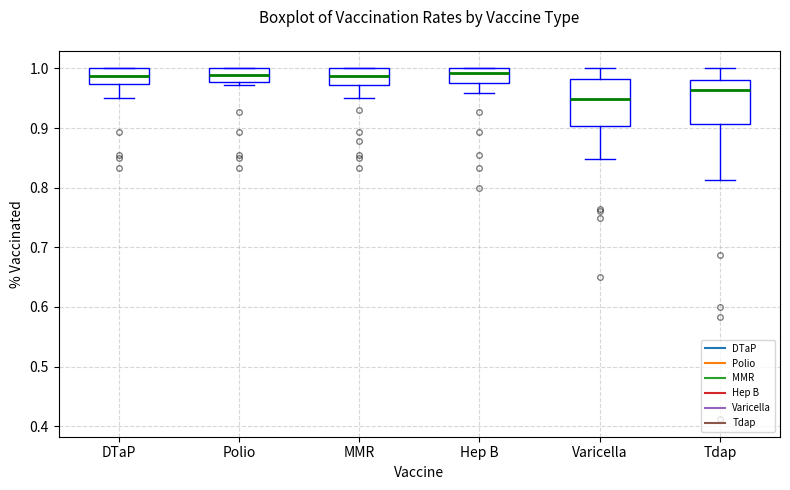

Reading left to right, read every box against the y-axis: the position of its median line, the range the box covers, and the ends of its whiskers. The values are not printed on the chart, so give them approximately, as read against the axis.

DTaP: median 0.99, box 0.97 to 1.00, whiskers 0.95 to 1.00
Polio: median 0.99, box 0.98 to 1.00, whiskers 0.97 to 1.00
MMR: median 0.99, box 0.97 to 1.00, whiskers 0.95 to 1.00
Hep B: median 0.99, box 0.98 to 1.00, whiskers 0.96 to 1.00
Varicella: median 0.95, box 0.90 to 0.98, whiskers 0.85 to 1.00
Tdap: median 0.96, box 0.91 to 0.98, whiskers 0.81 to 1.00